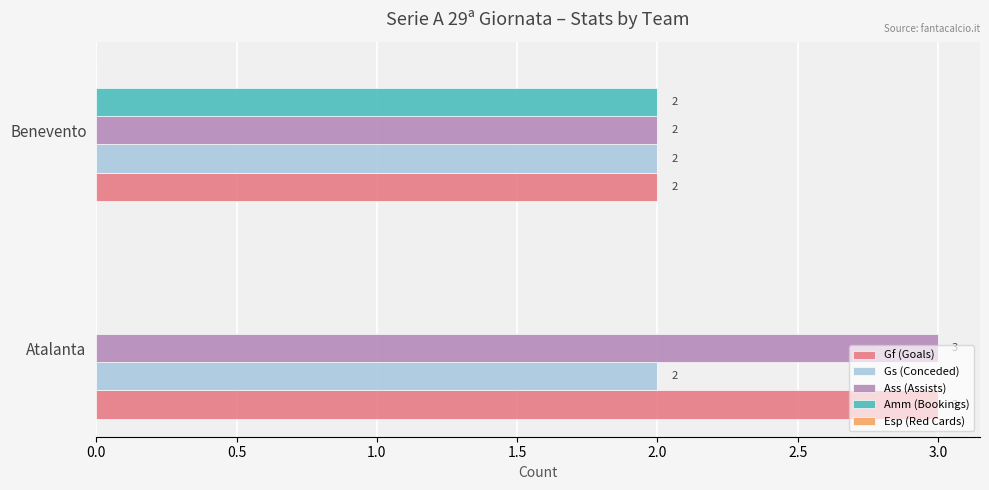

Which series has the widest spread of values?

Amm (Bookings)